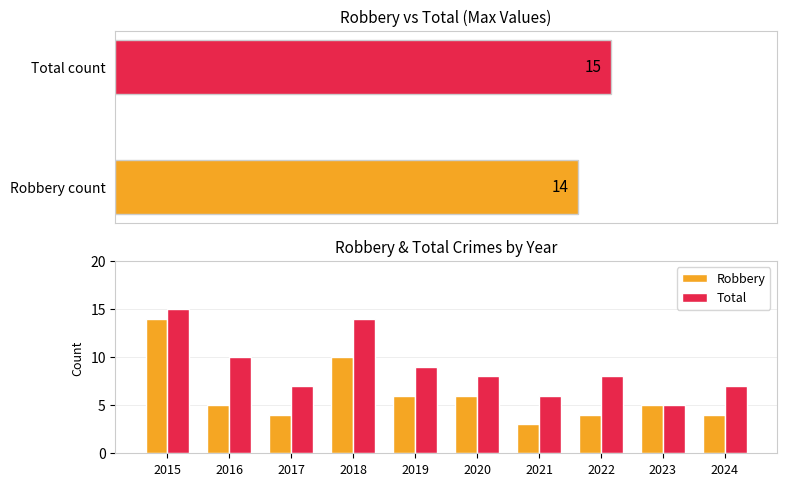

What is the value of the Robbery bar at the 5th from the left?

6